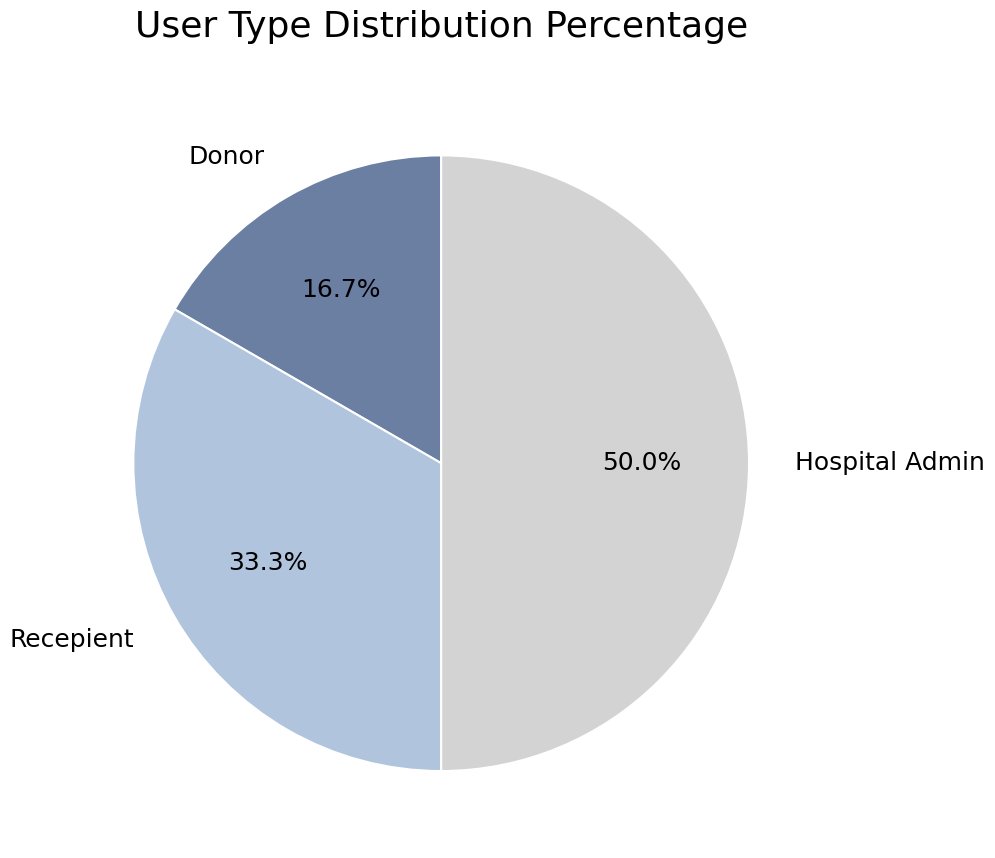

Combined, do Recepient and Hospital Admin account for over 50%?

Yes